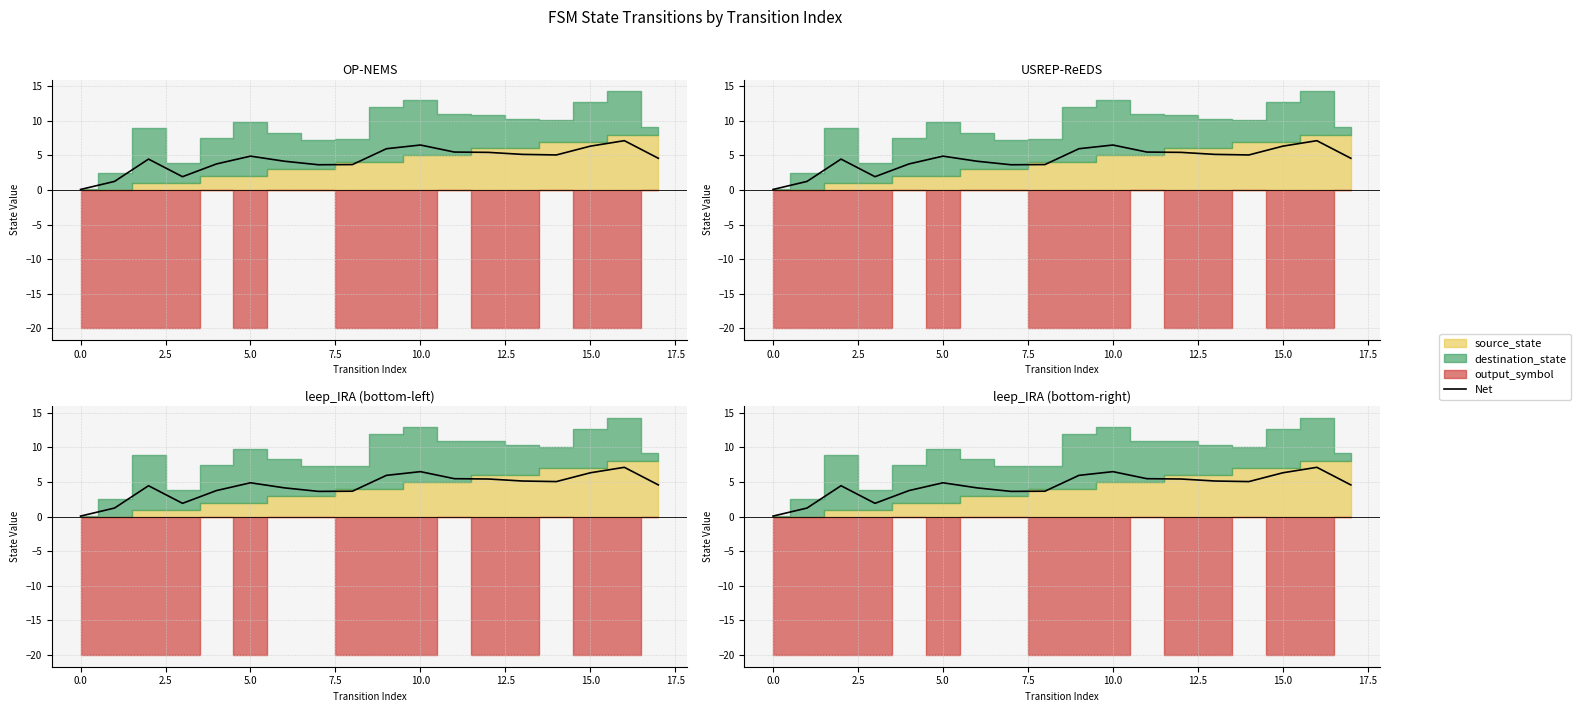

Does the chart have visible grid lines?

Yes